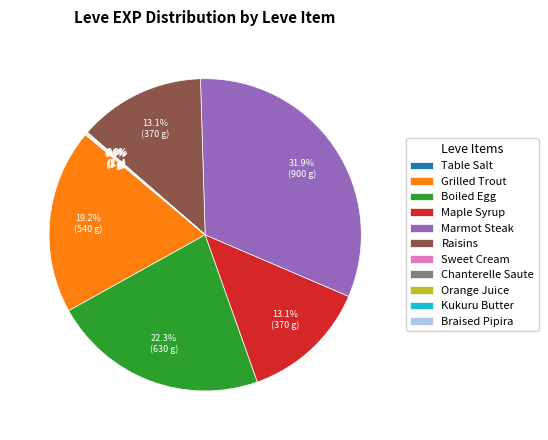

How much of the chart is everything except Grilled Trout?

80.8%